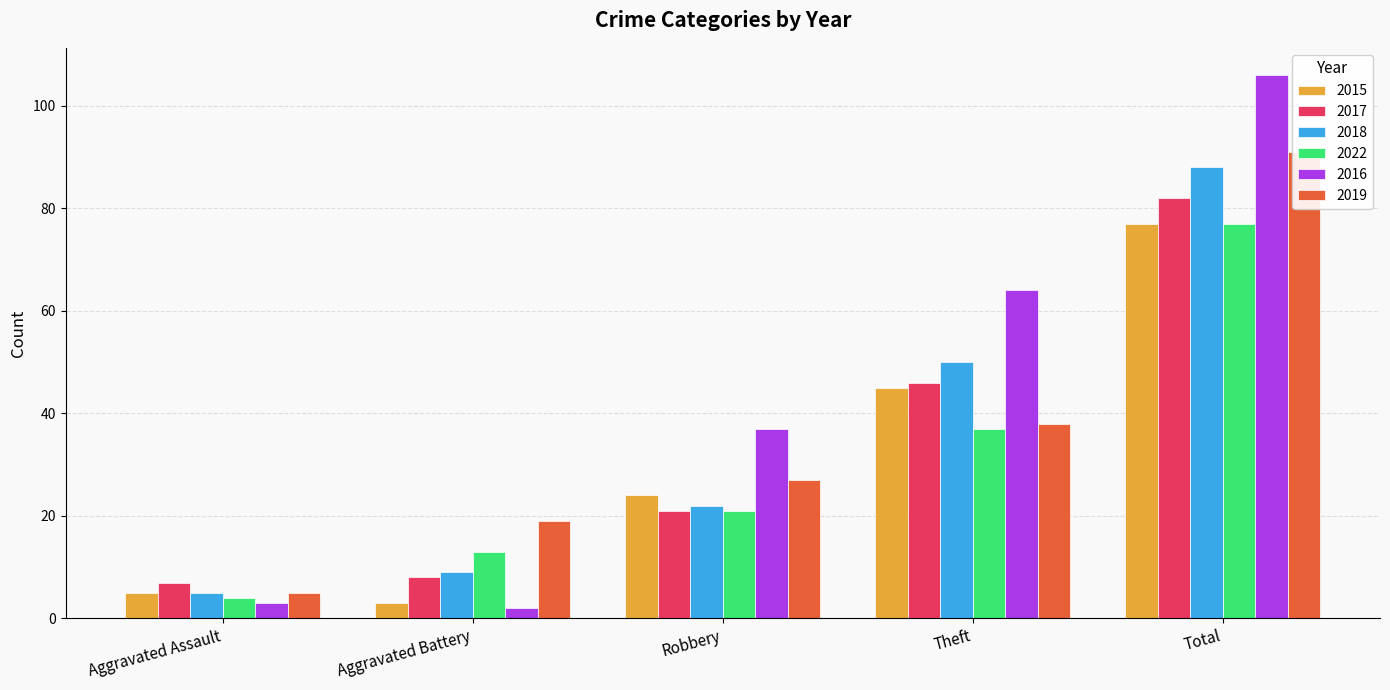

Rank the series at Total from highest to lowest value.

2016, 2019, 2018, 2017, 2015, 2022